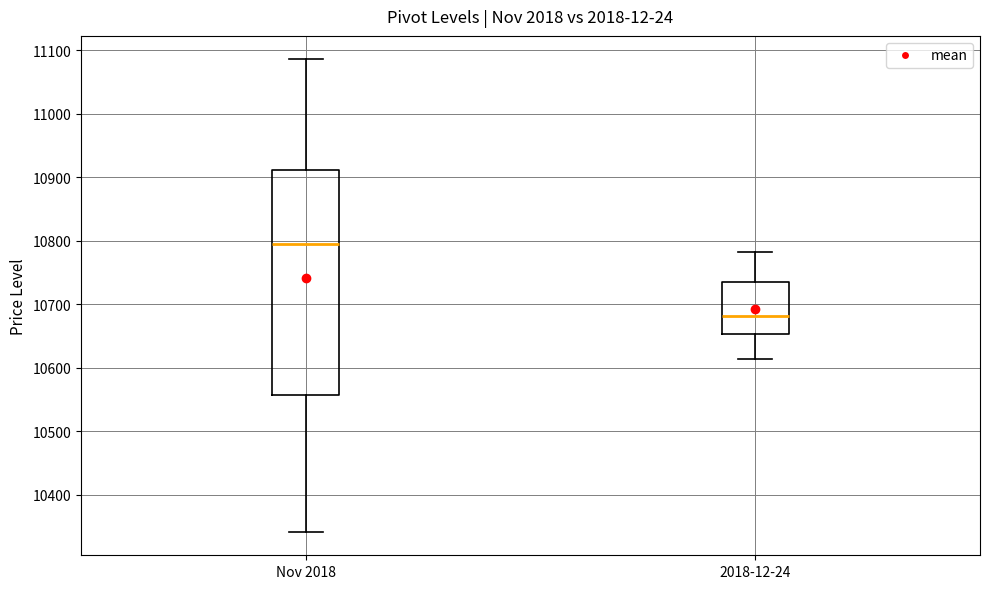

Reading left to right, transcribe this box plot: for each box, give where its median line is, the range the box spans, and where its two whiskers end, as read against the y-axis. The values are not printed on the chart, so give them approximately, as read against the axis.

Nov 2018: median 10800, box 10560 to 10910, whiskers 10340 to 11090
2018-12-24: median 10680, box 10650 to 10740, whiskers 10610 to 10780